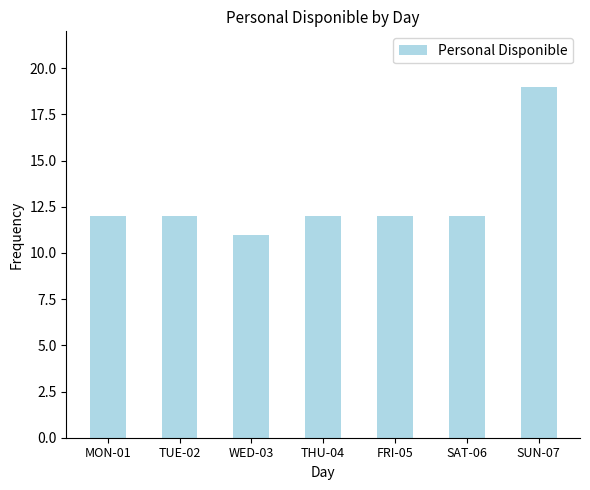

How many data points does each series have?

7